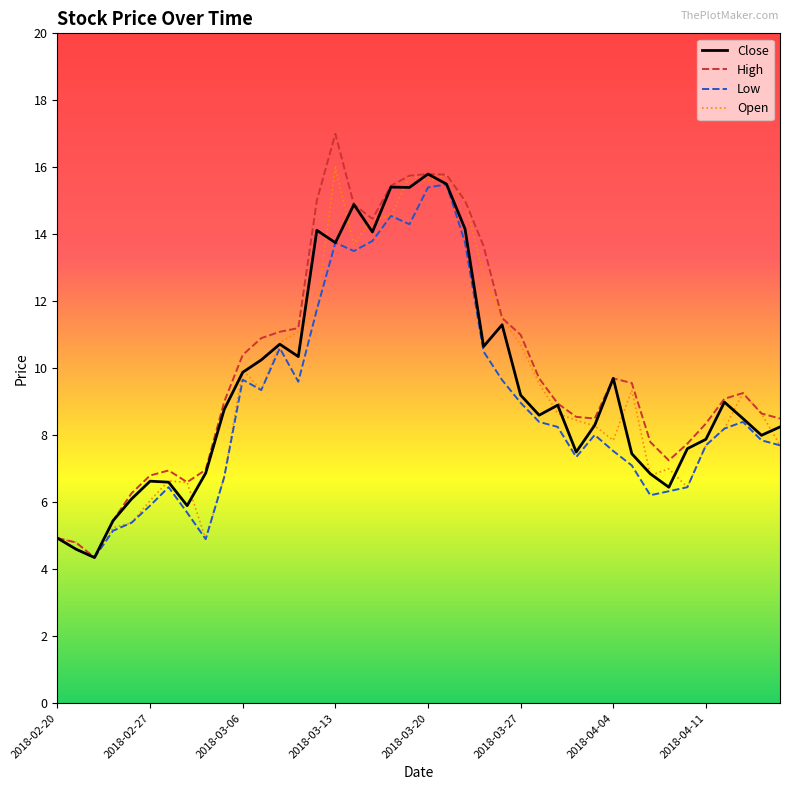

What is the maximum value shown in the chart?

17.0